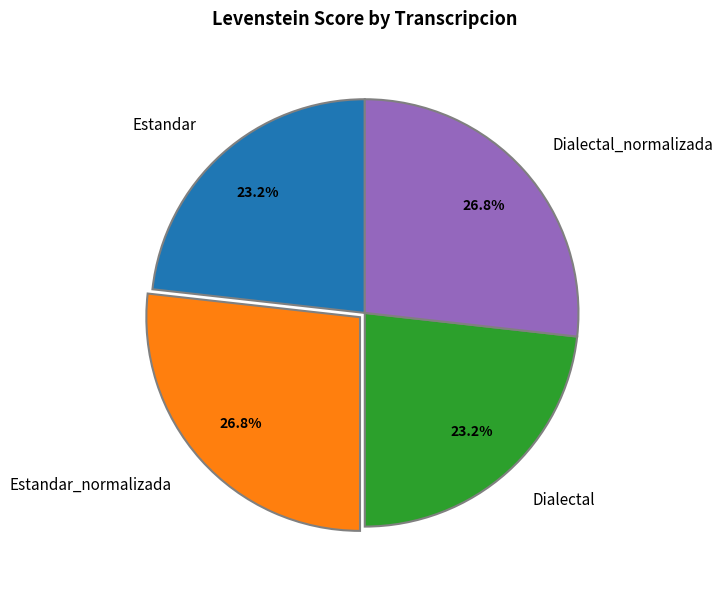

Does Dialectal_normalizada represent more than half of the total?

No